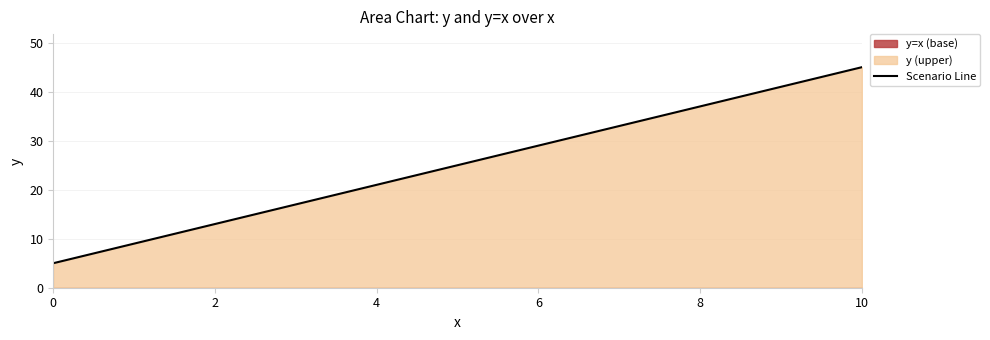

What is the sum of all values?

275